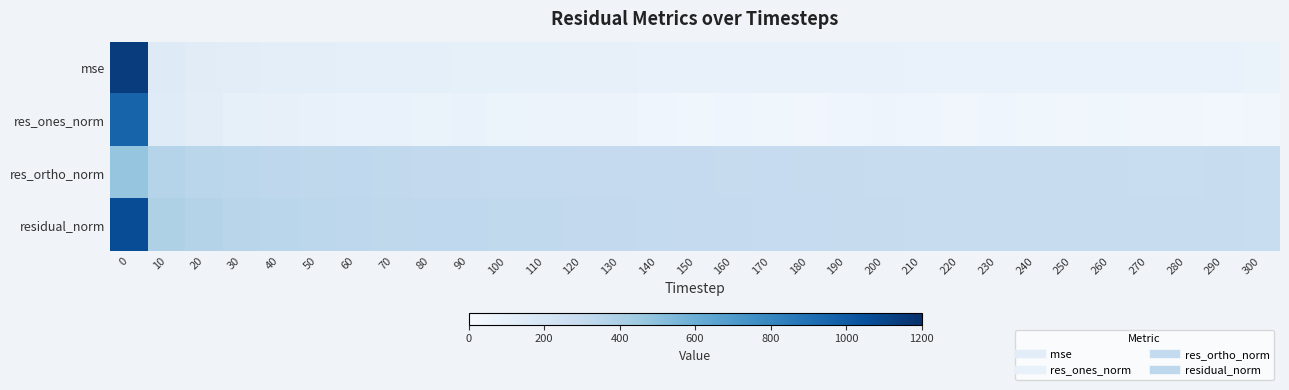

At how many categories does at least one series exceed 379?

2